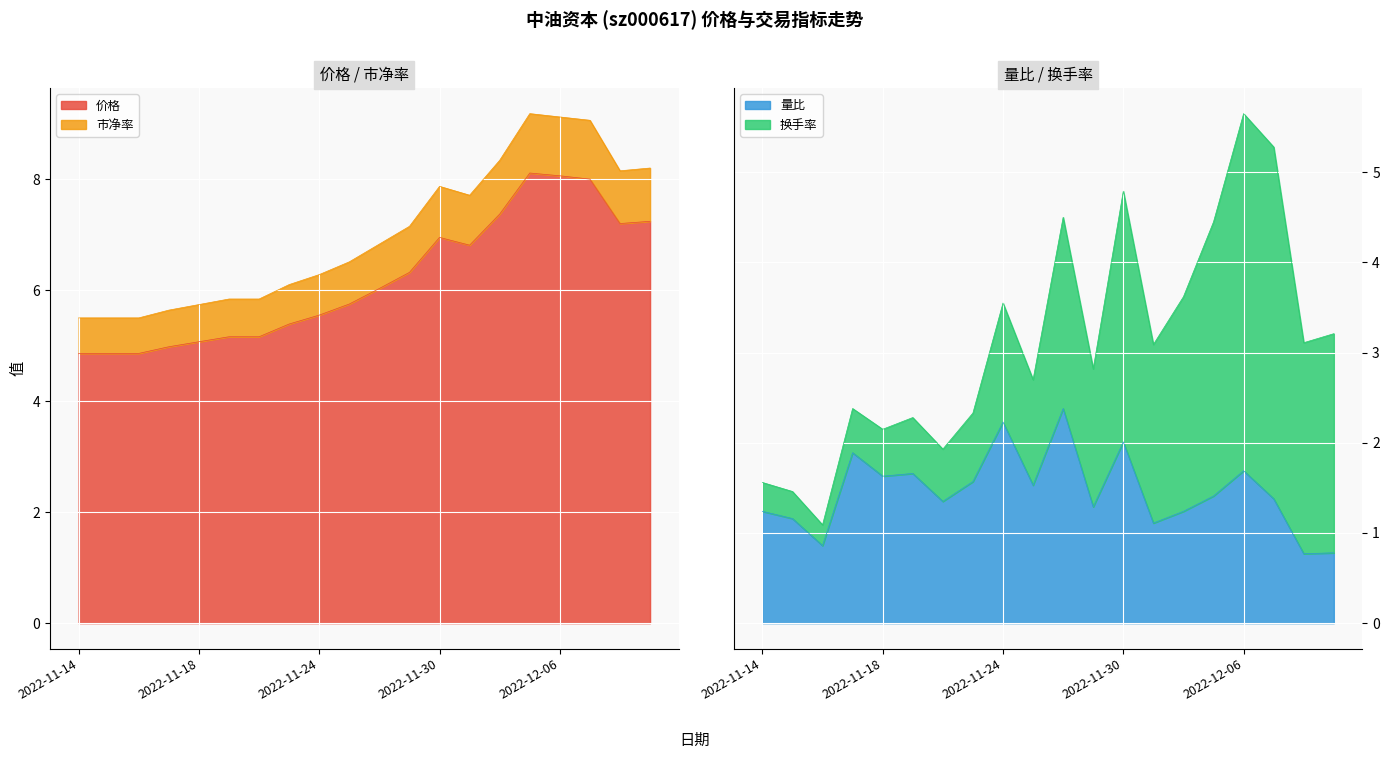

What position from the left is 2022-12-09?

20